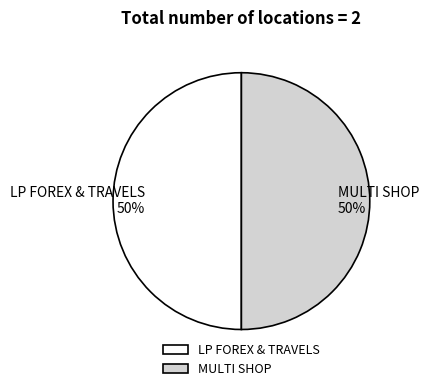

True or false: MULTI SHOP accounts for 50% of the total.

True